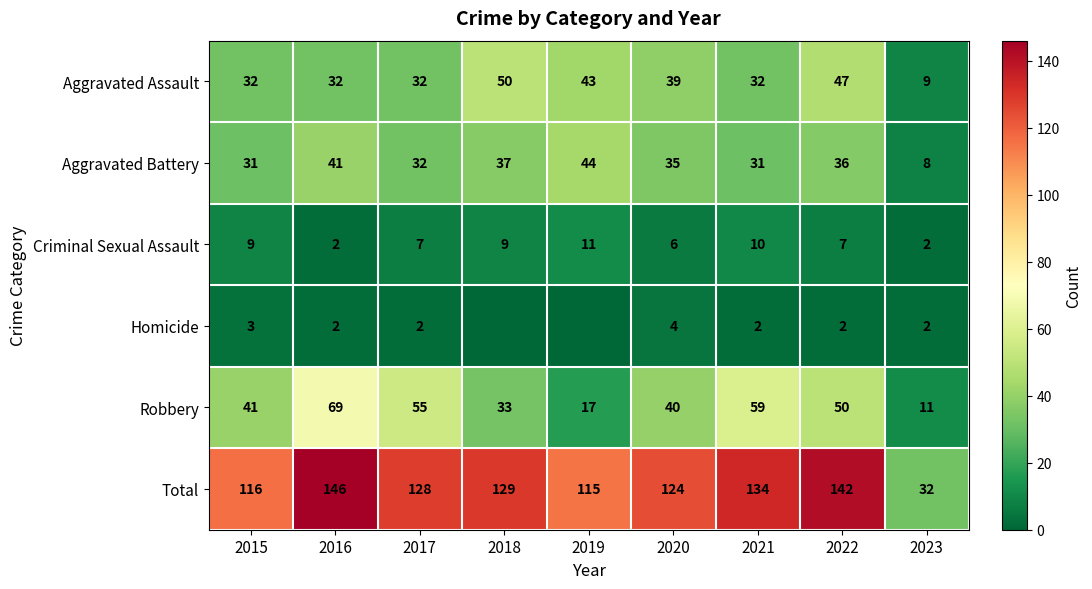

What is the sum of all Robbery values?

375